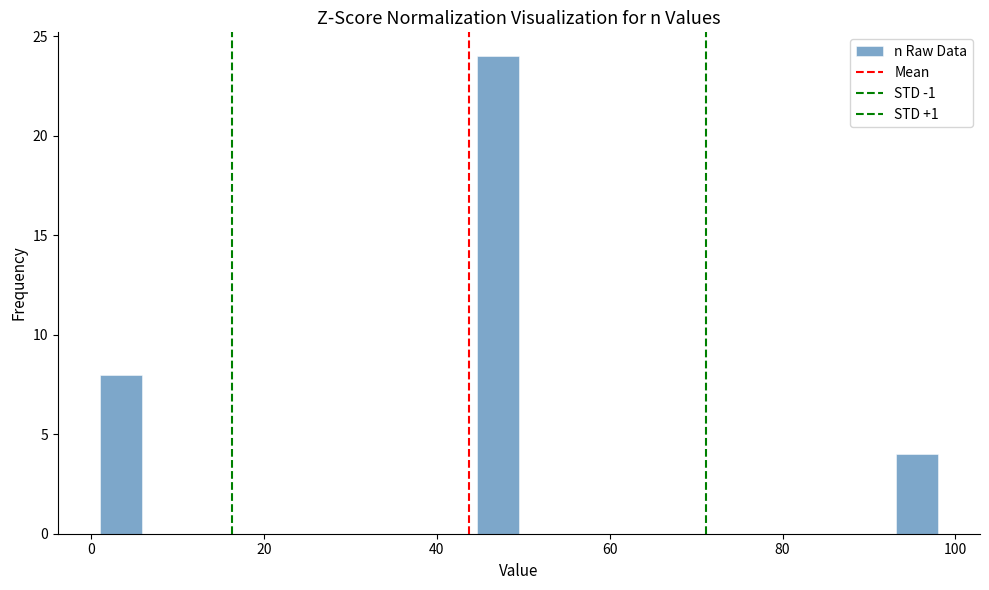

Around what value on the x-axis is the tallest bar? Give the approximate position of its centre, as read against the axis.

48